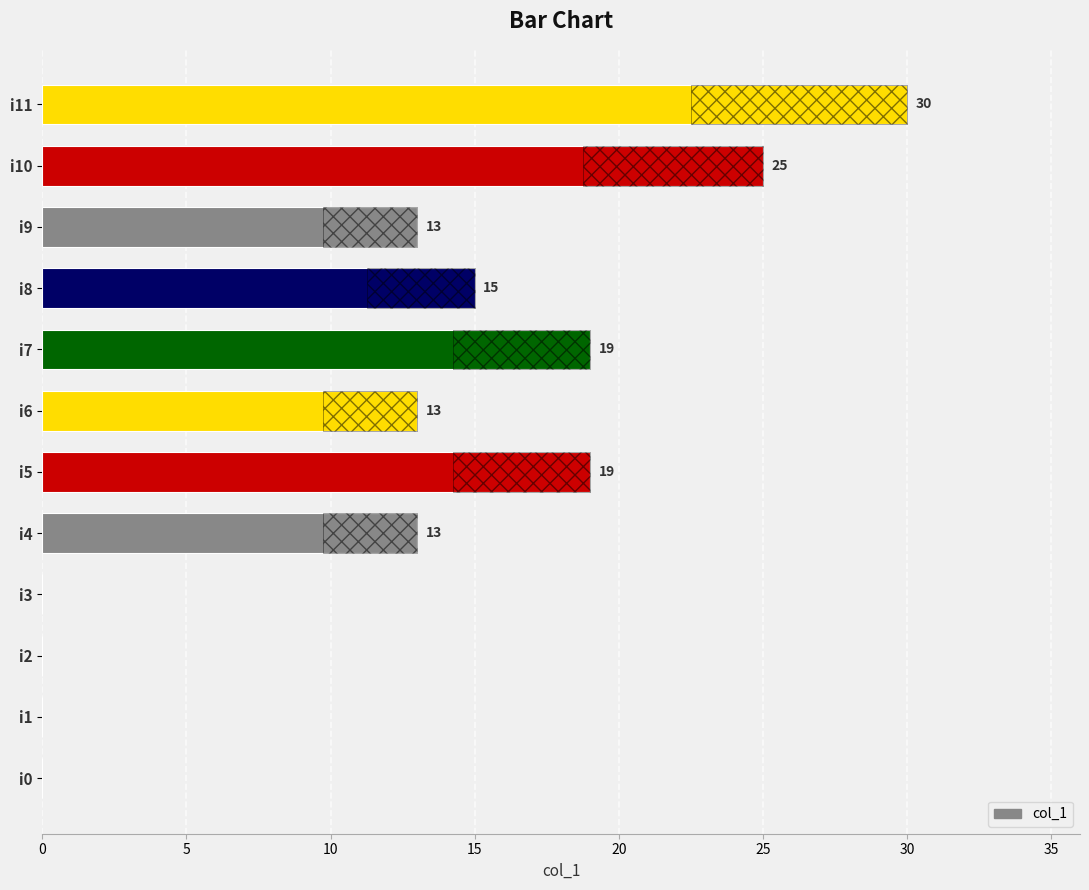

Is it true that the value at i10 is 33?

False